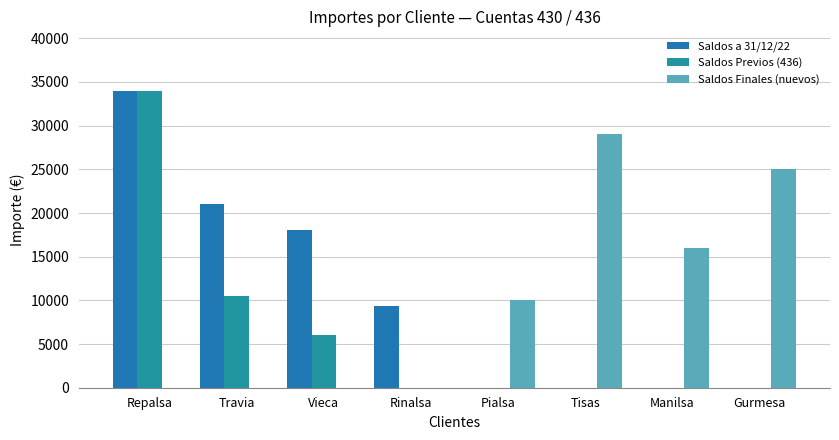

Rank the series by their maximum value, from highest to lowest.

Saldos a 31/12/22, Saldos Previos (436), Saldos Finales (nuevos)